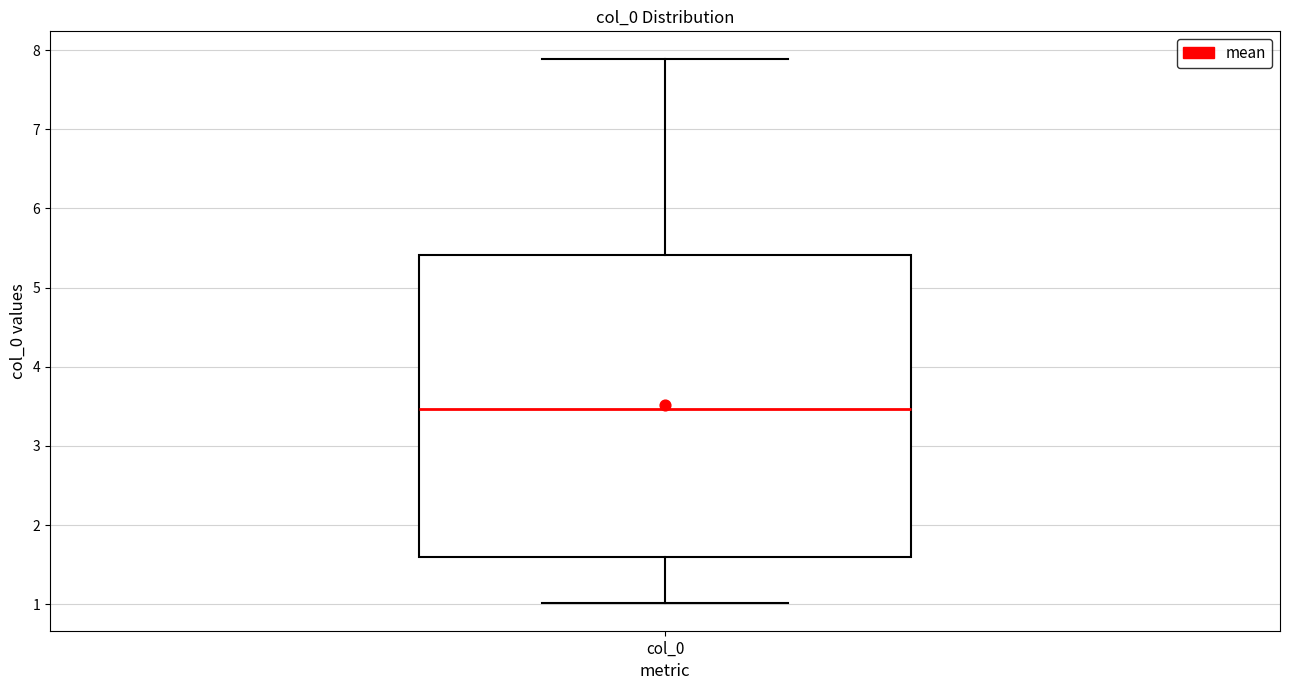

Transcribe this box plot: give where the median line is, the range the box spans, and where the two whiskers end, as read against the y-axis. The values are not printed on the chart, so give them approximately, as read against the axis.

median 3.5, box 1.6 to 5.4, whiskers 1.0 to 7.9